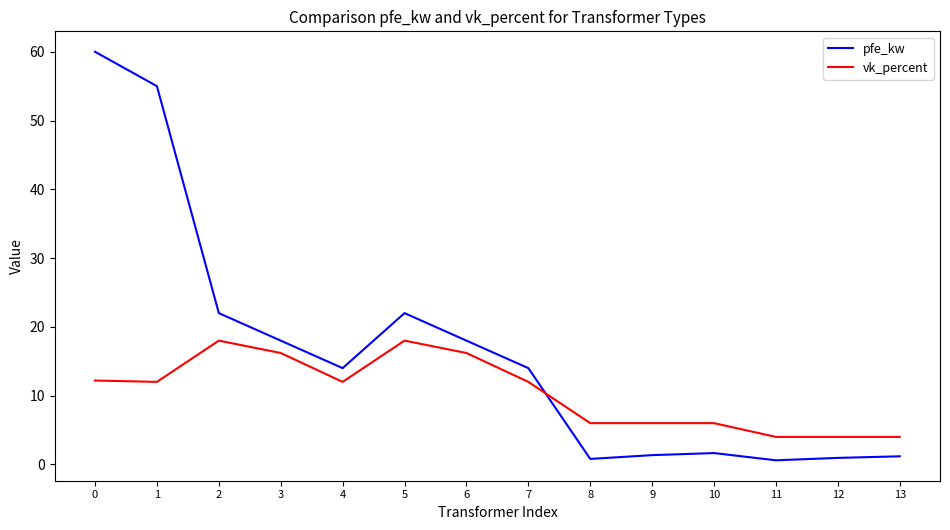

Which series has the largest total across all categories?

pfe_kw